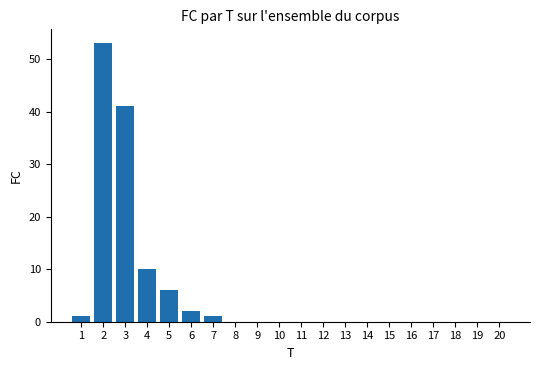

What is the greatest value displayed?

53